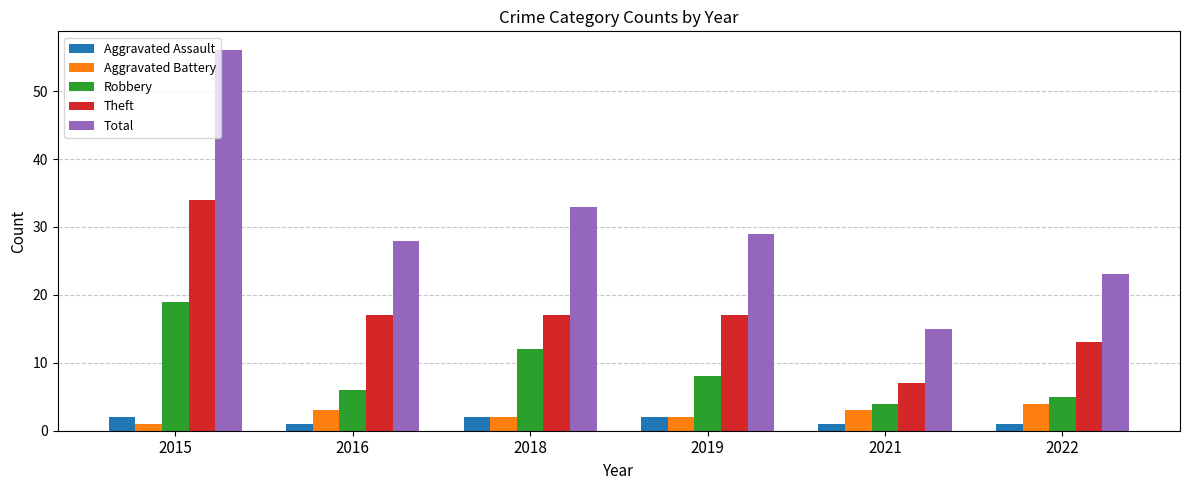

What is the value of the Theft bar at the 1st from the left?

34